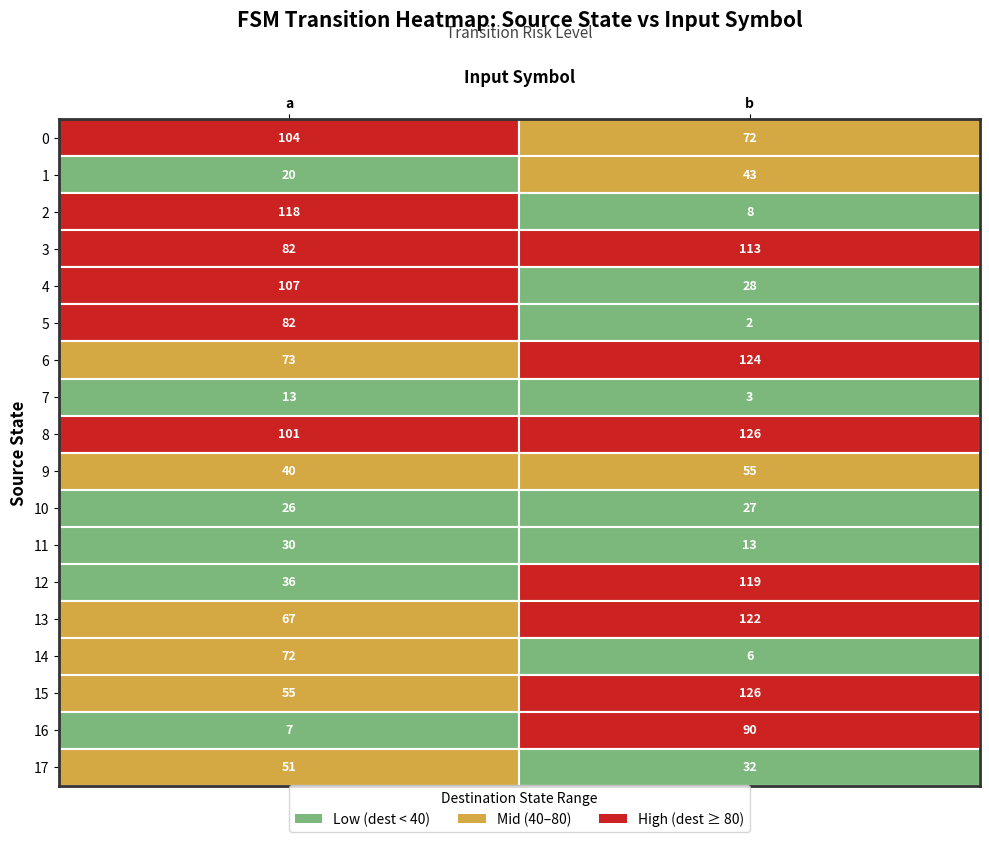

What is the greatest value displayed?

126